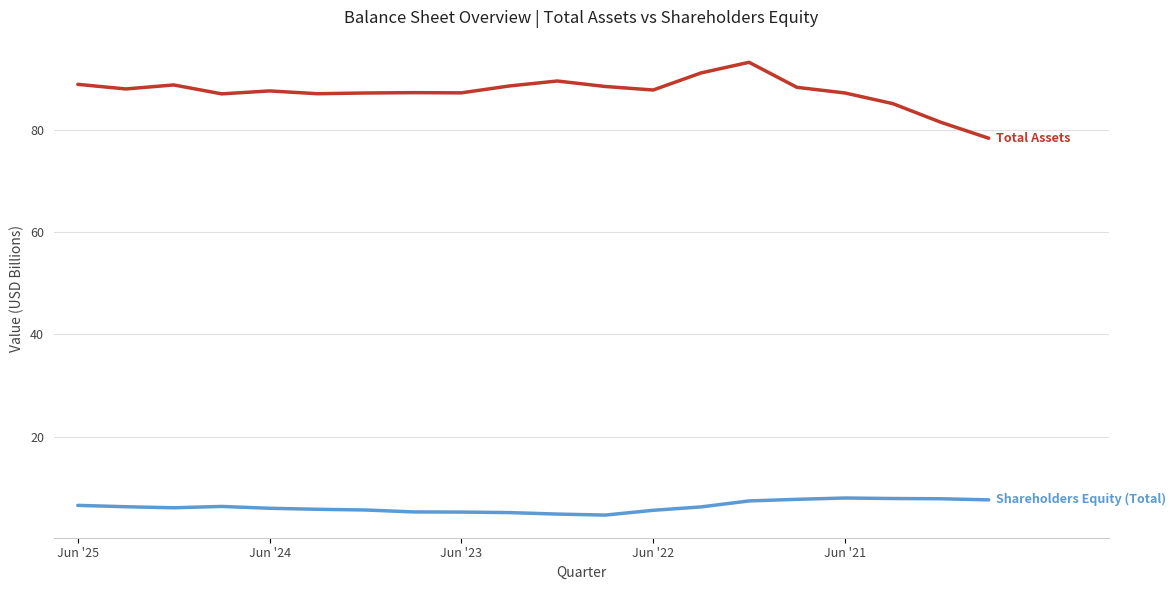

What is the smallest value displayed?

4.7